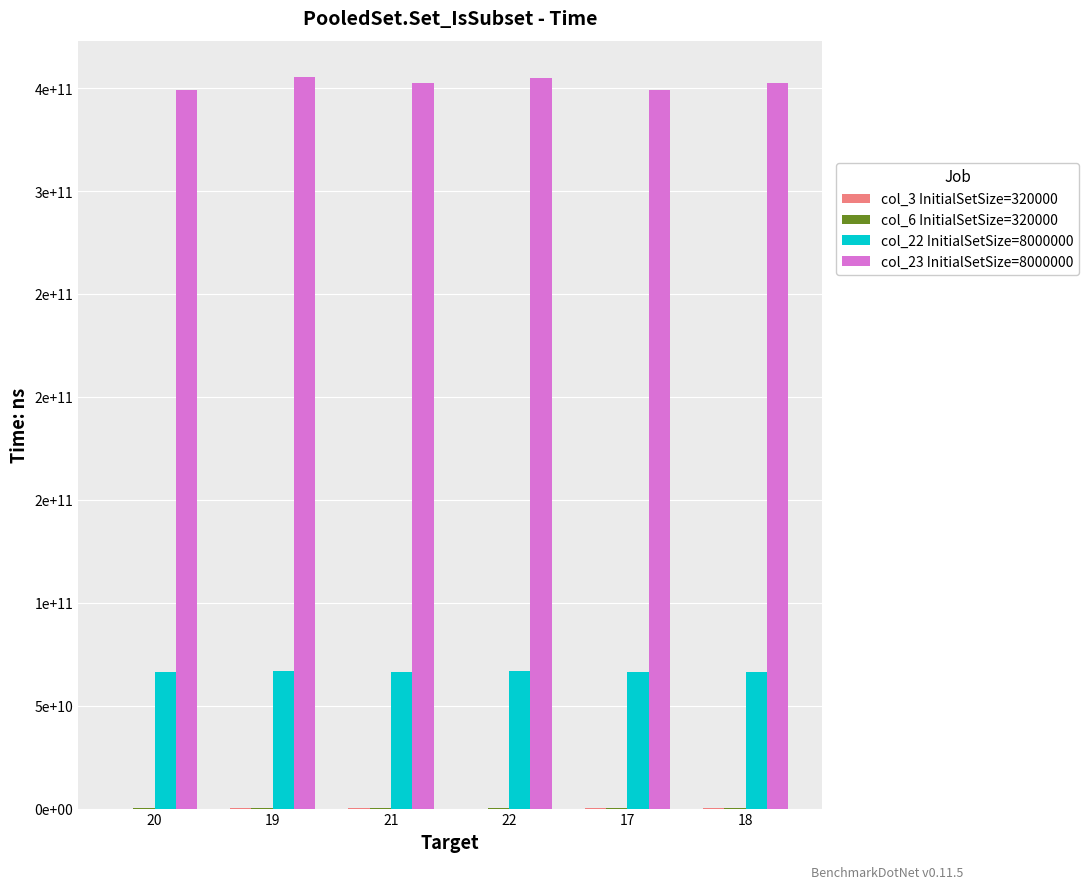

The value of col_23 InitialSetSize=8000000 at 22 is 355053936858. True or false?

True